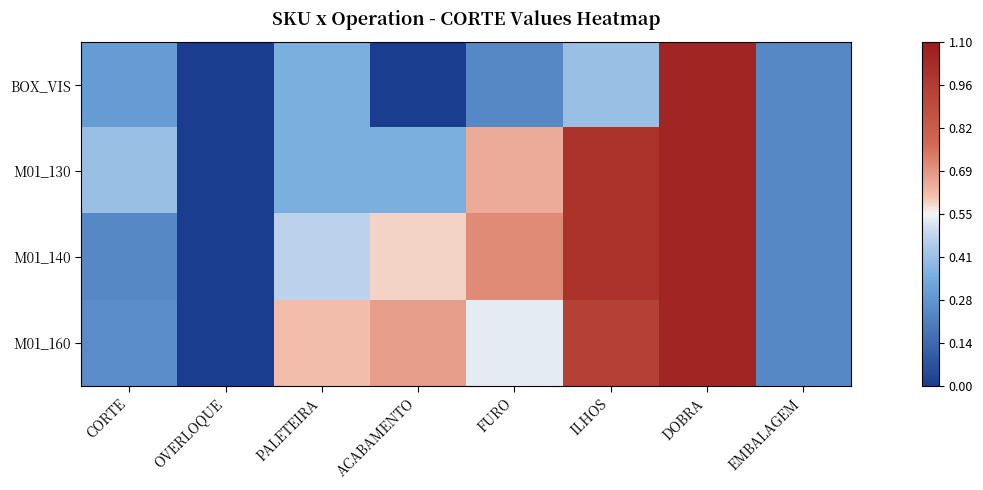

Reading left to right, what are all the values shown in this chart?

BOX_VIS: CORTE=0.3	OVERLOQUE=0.0	PALETEIRA=0.4	ACABAMENTO=0.0	FURO=0.2	ILHOS=0.4	DOBRA=1.1	EMBALAGEM=0.2
M01_130: CORTE=0.4	OVERLOQUE=0.0	PALETEIRA=0.4	ACABAMENTO=0.4	FURO=0.6	ILHOS=1.0	DOBRA=1.1	EMBALAGEM=0.2
M01_140: CORTE=0.2	OVERLOQUE=0.0	PALETEIRA=0.5	ACABAMENTO=0.6	FURO=0.7	ILHOS=1.0	DOBRA=1.1	EMBALAGEM=0.2
M01_160: CORTE=0.2	OVERLOQUE=0.0	PALETEIRA=0.6	ACABAMENTO=0.7	FURO=0.5	ILHOS=0.9	DOBRA=1.1	EMBALAGEM=0.2